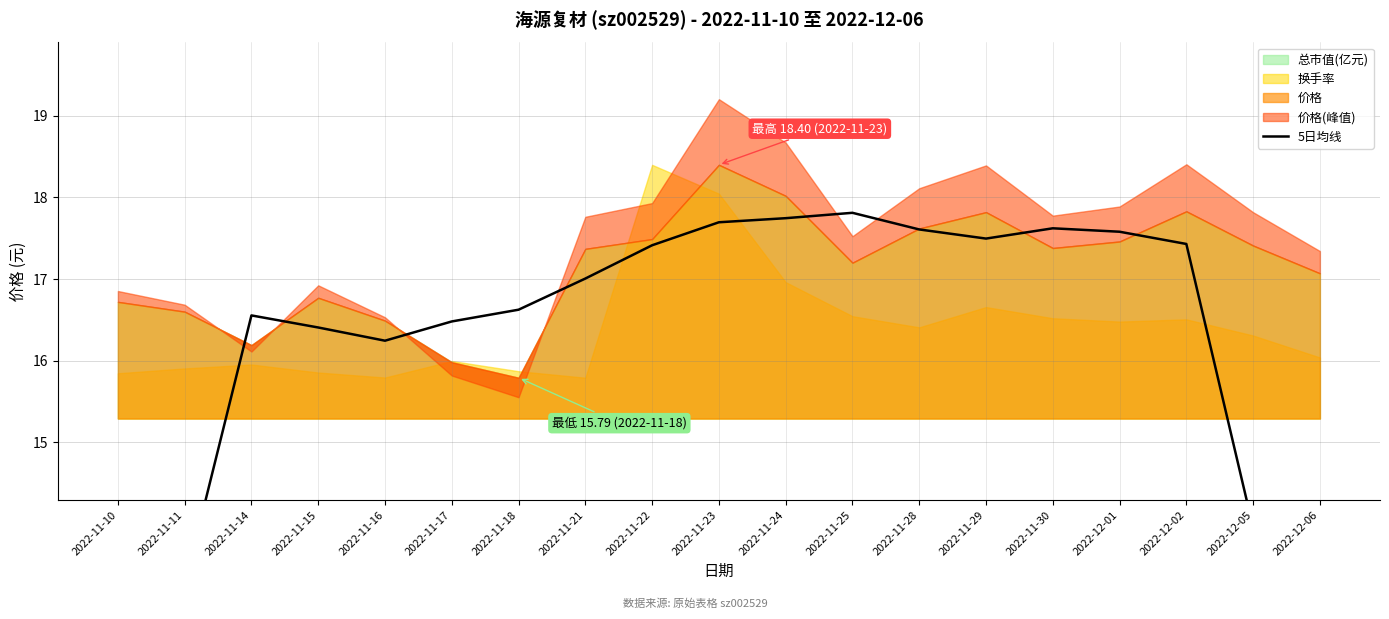

What is the difference between the values at 2022-11-10 and 2022-12-01?

7.7